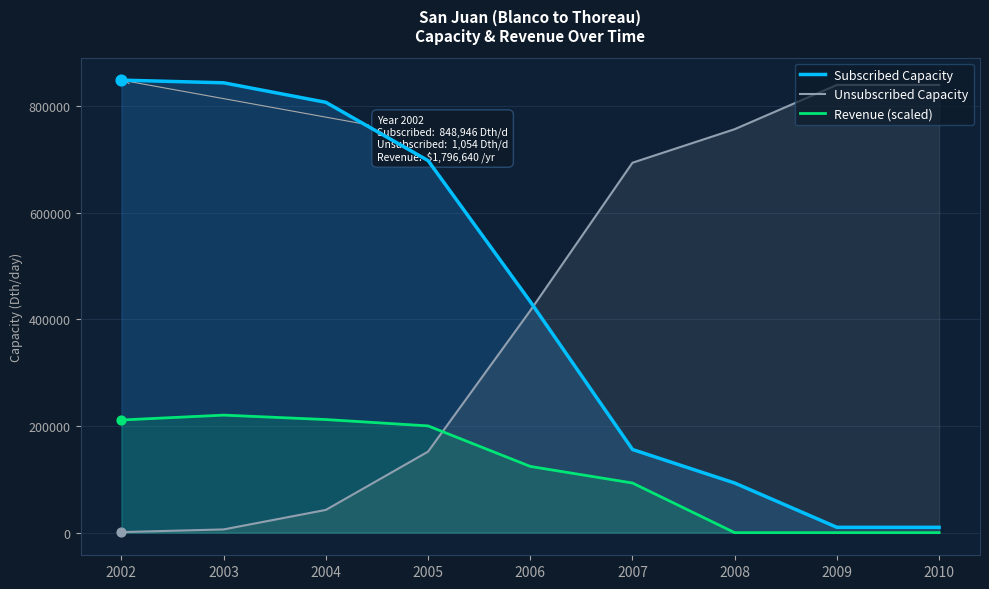

Is the value of Revenue (scaled) at 2010 greater than the value of Unsubscribed Capacity at 2002?

No